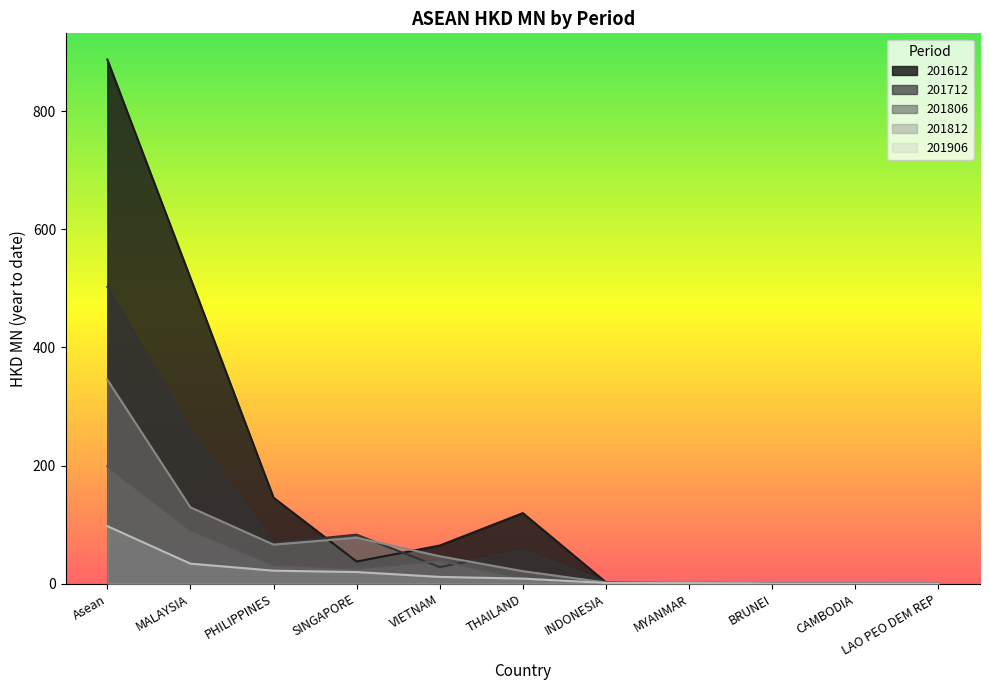

Between MYANMAR and LAO PEO DEM REP, which series saw the biggest shift?

201812